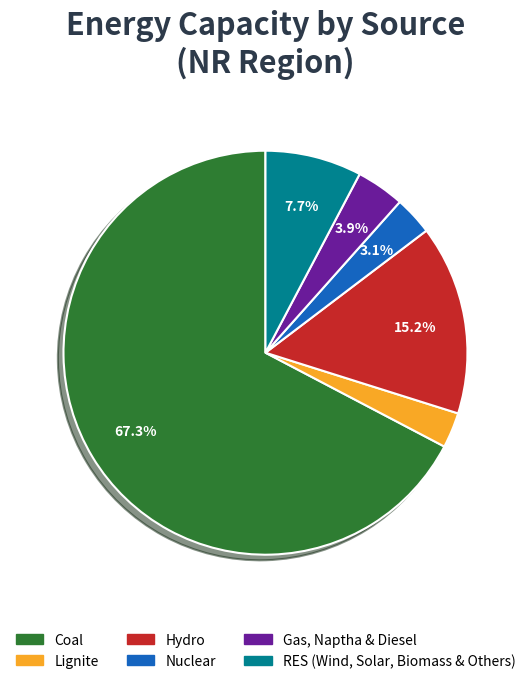

Which category accounts for the majority?

Coal